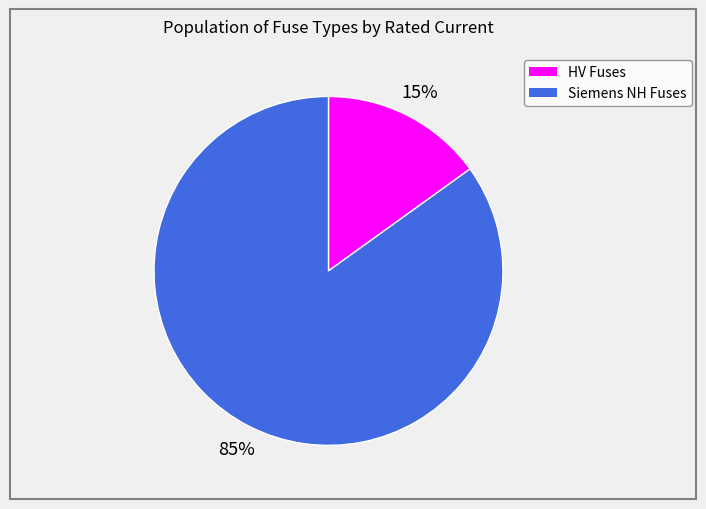

Is there a majority slice in this chart?

Yes